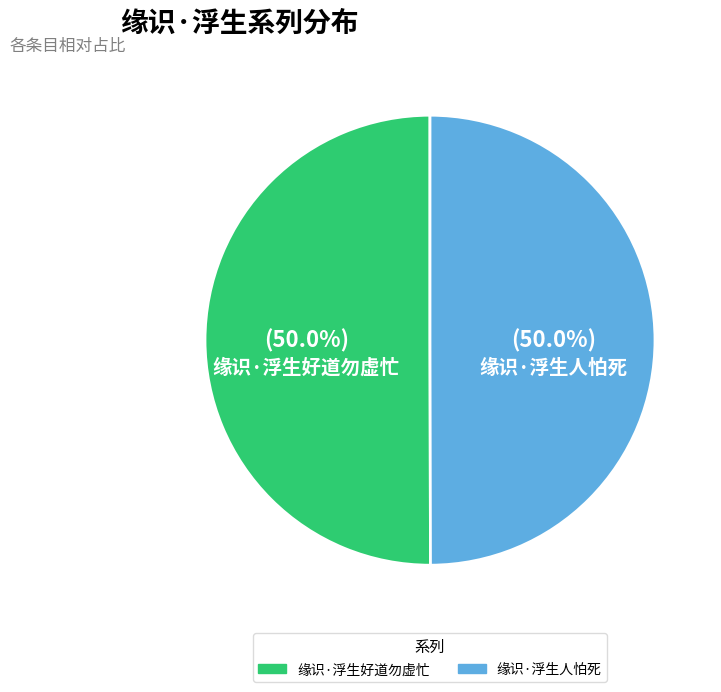

What percentage is the 缘识·浮生人怕死 slice, to the nearest percent?

50%